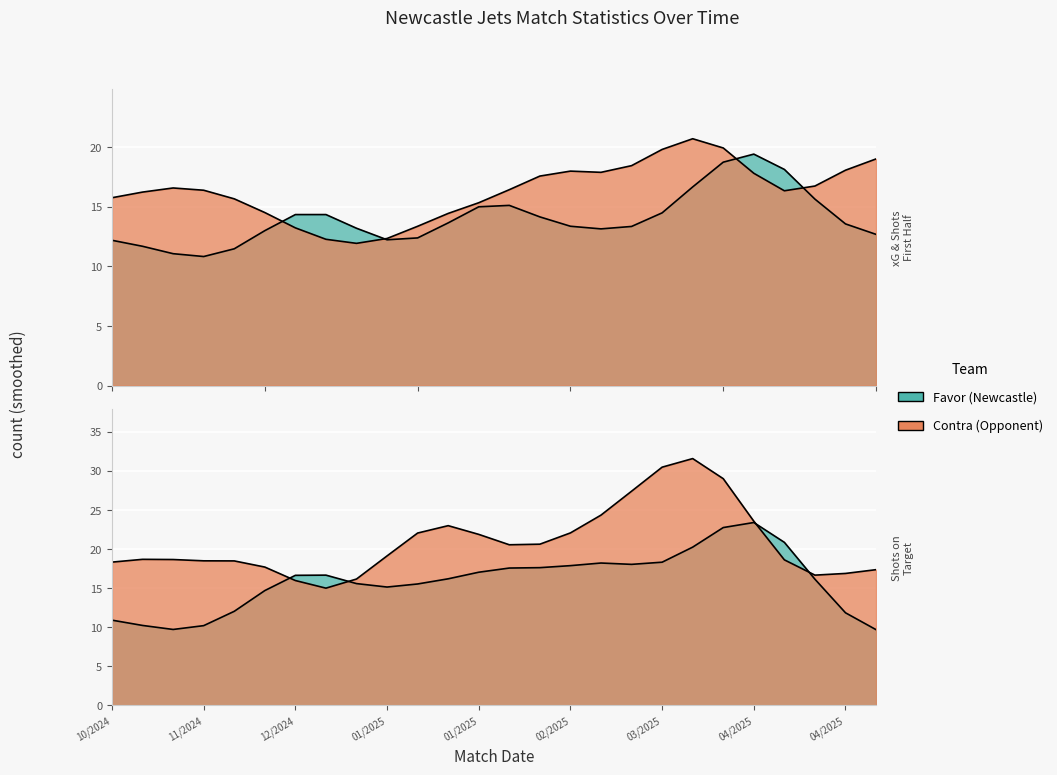

How many categories are shown in the chart?

26